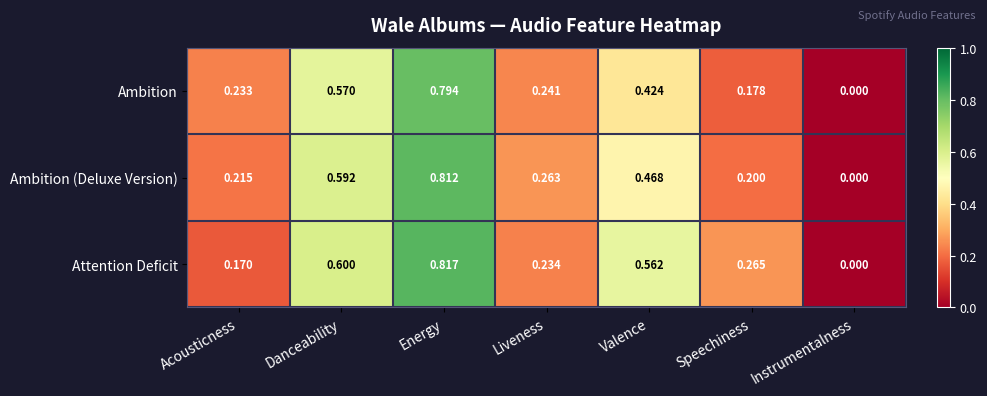

Which series has the largest range (max minus min)?

Attention Deficit